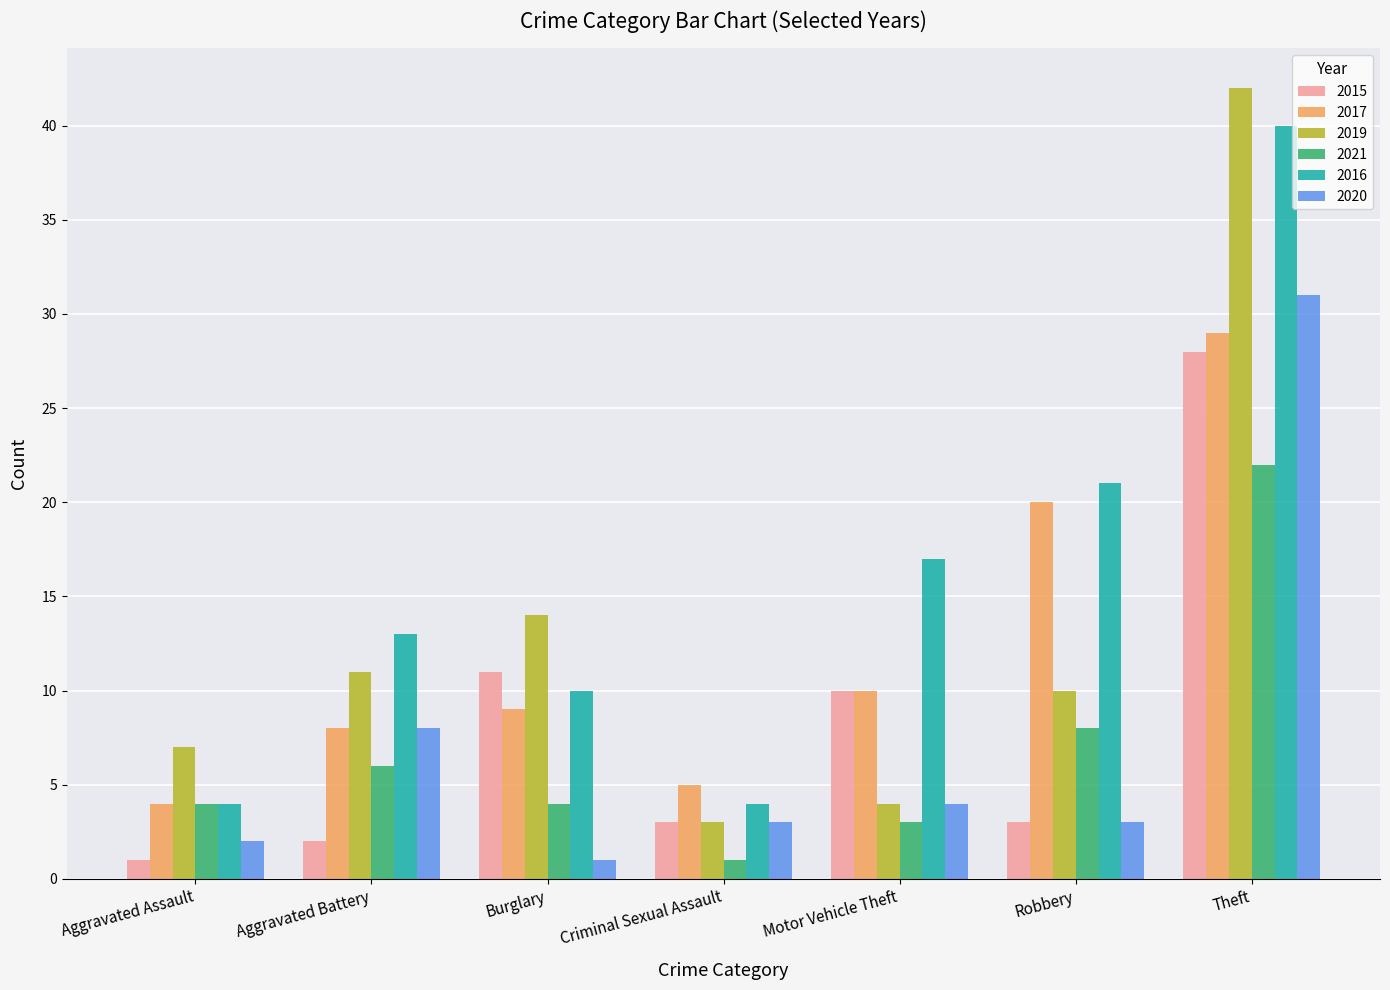

What is the average value of the 2016 series?

16